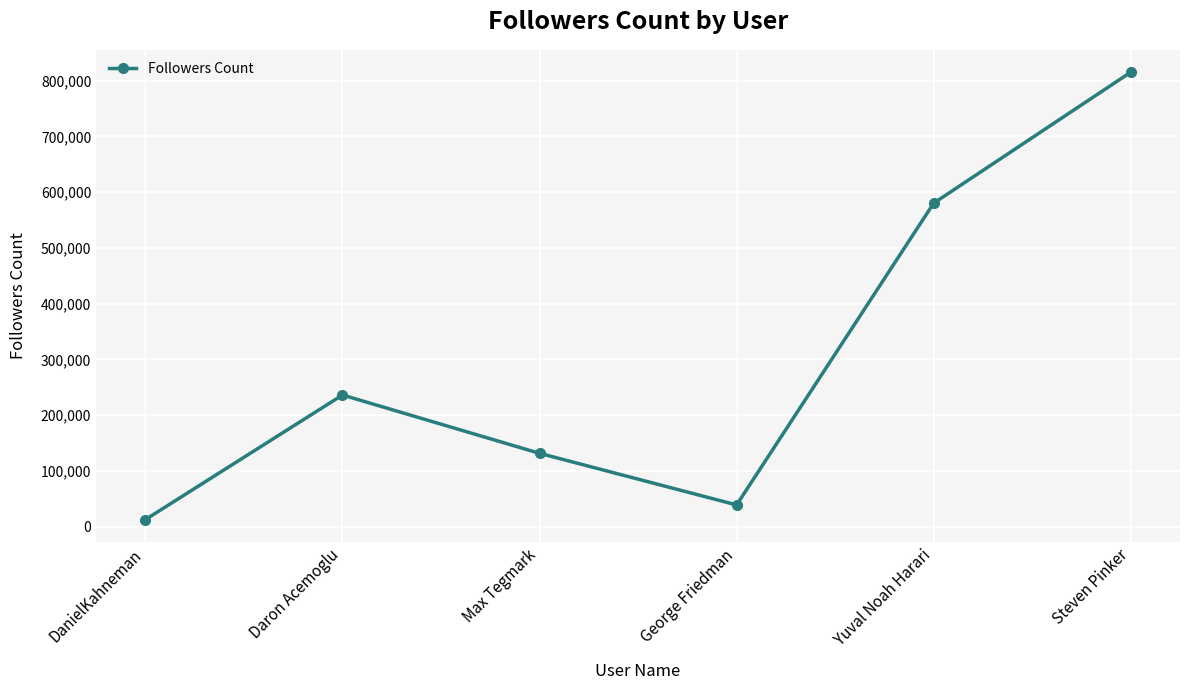

What is the sum of the values at DanielKahneman and Yuval Noah Harari?

592727